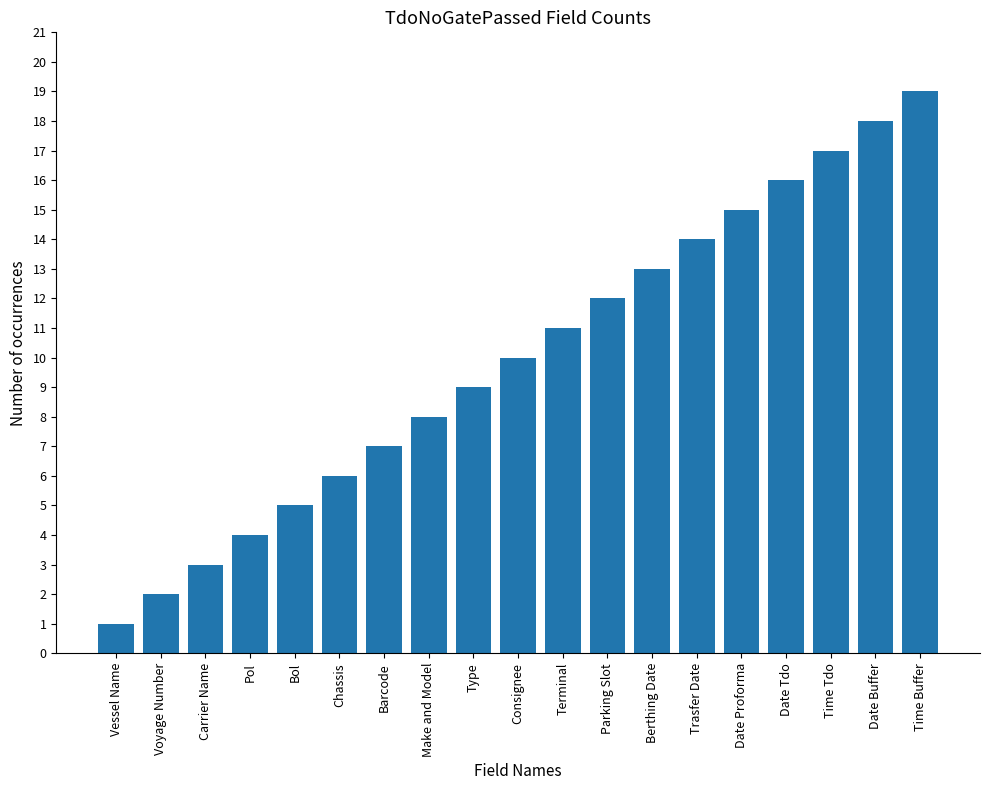

Read the value at Trasfer Date, to the nearest 10.

10